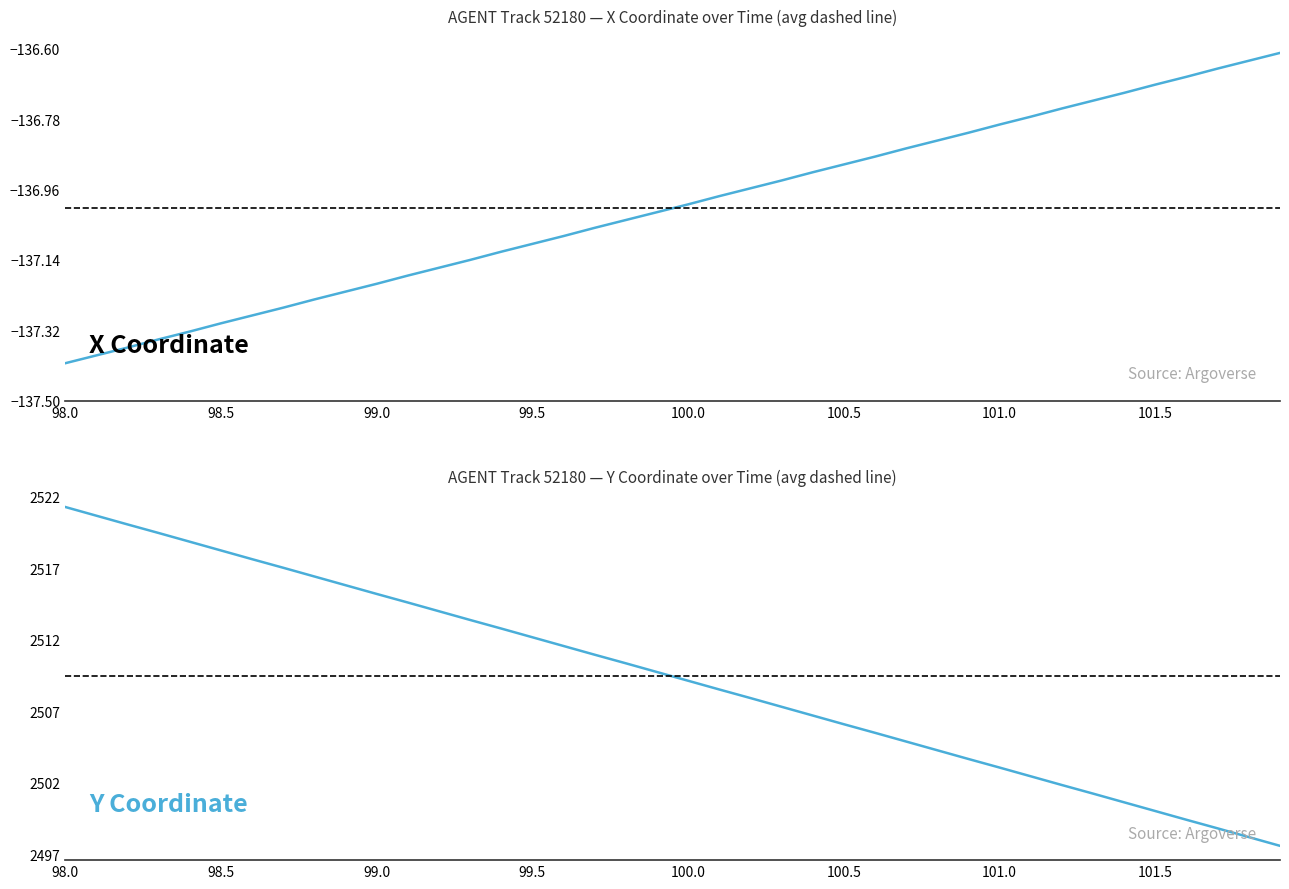

What is the value of the Y point at the 12th from the left?

2514.6